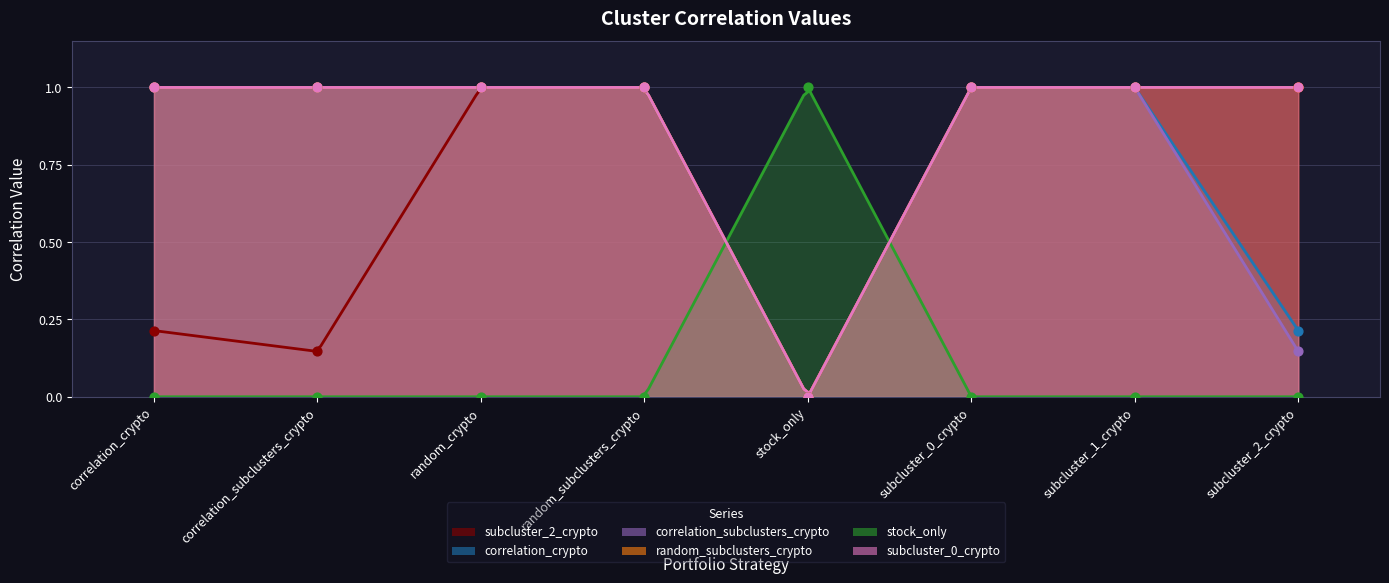

Which series reaches the maximum Y coordinate?

subcluster_2_crypto